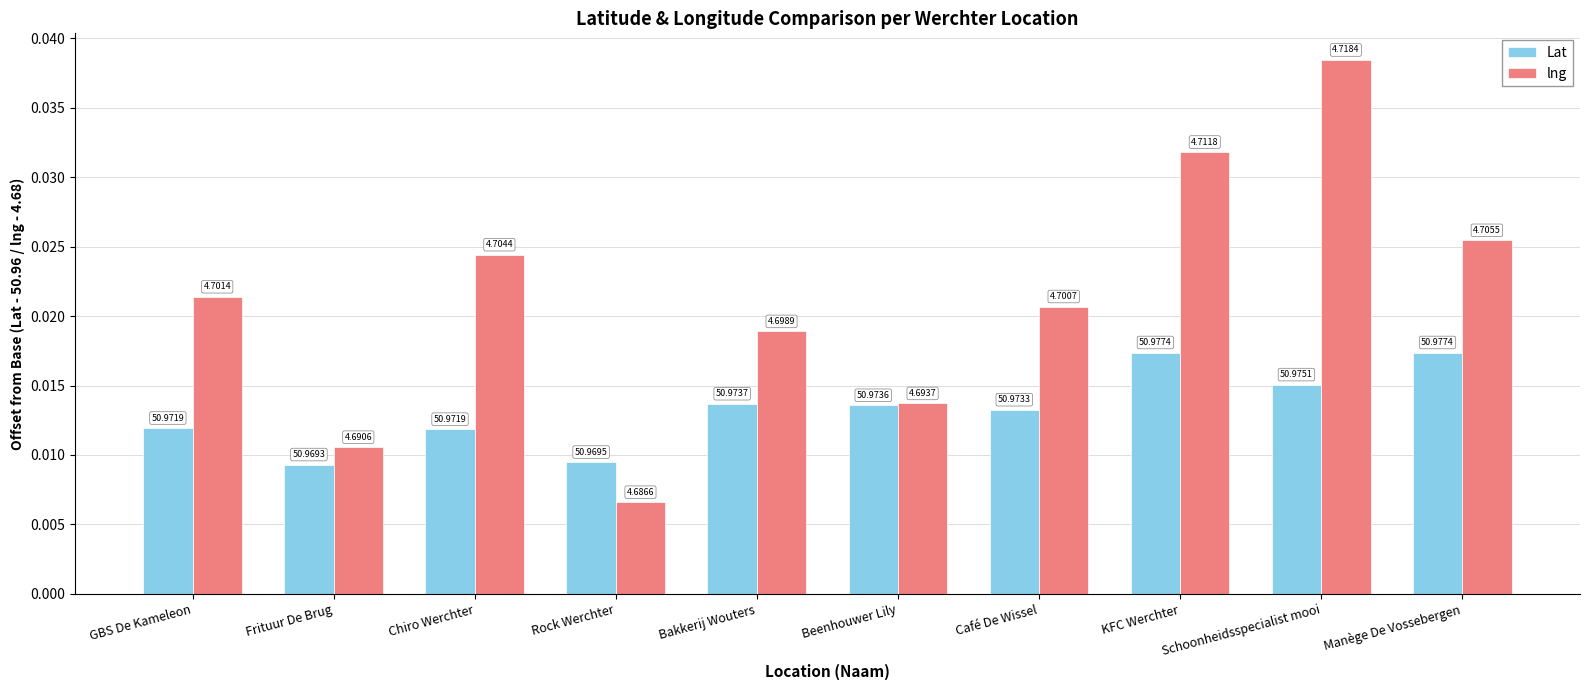

Are the bars grouped side by side (vs. stacked)?

Yes